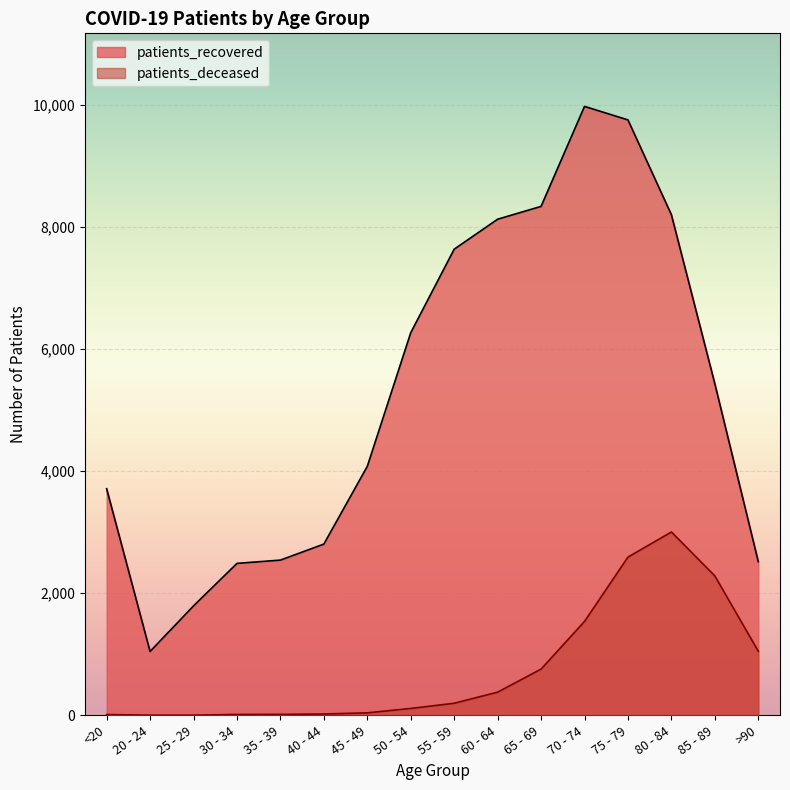

True or false: patients_recovered and patients_deceased cross at least once.

False